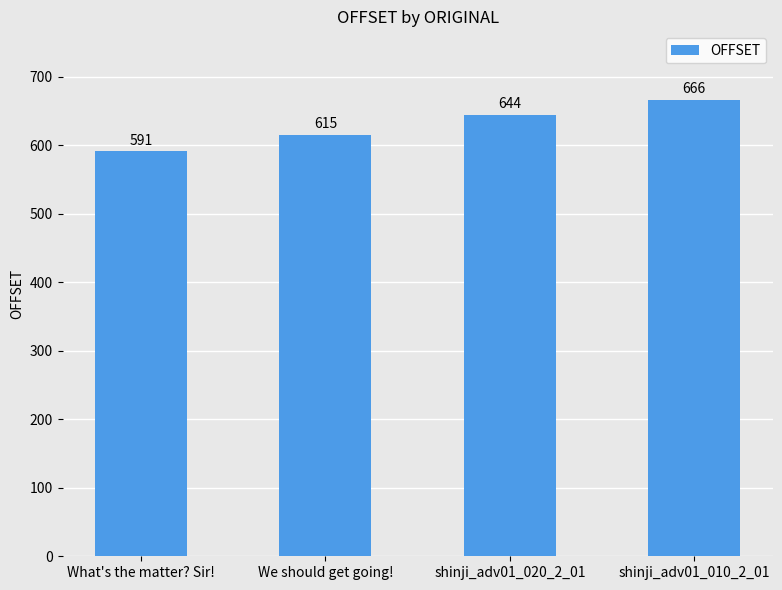

What is the ratio of the value at We should get going! to the value at What's the matter? Sir!?

1.0